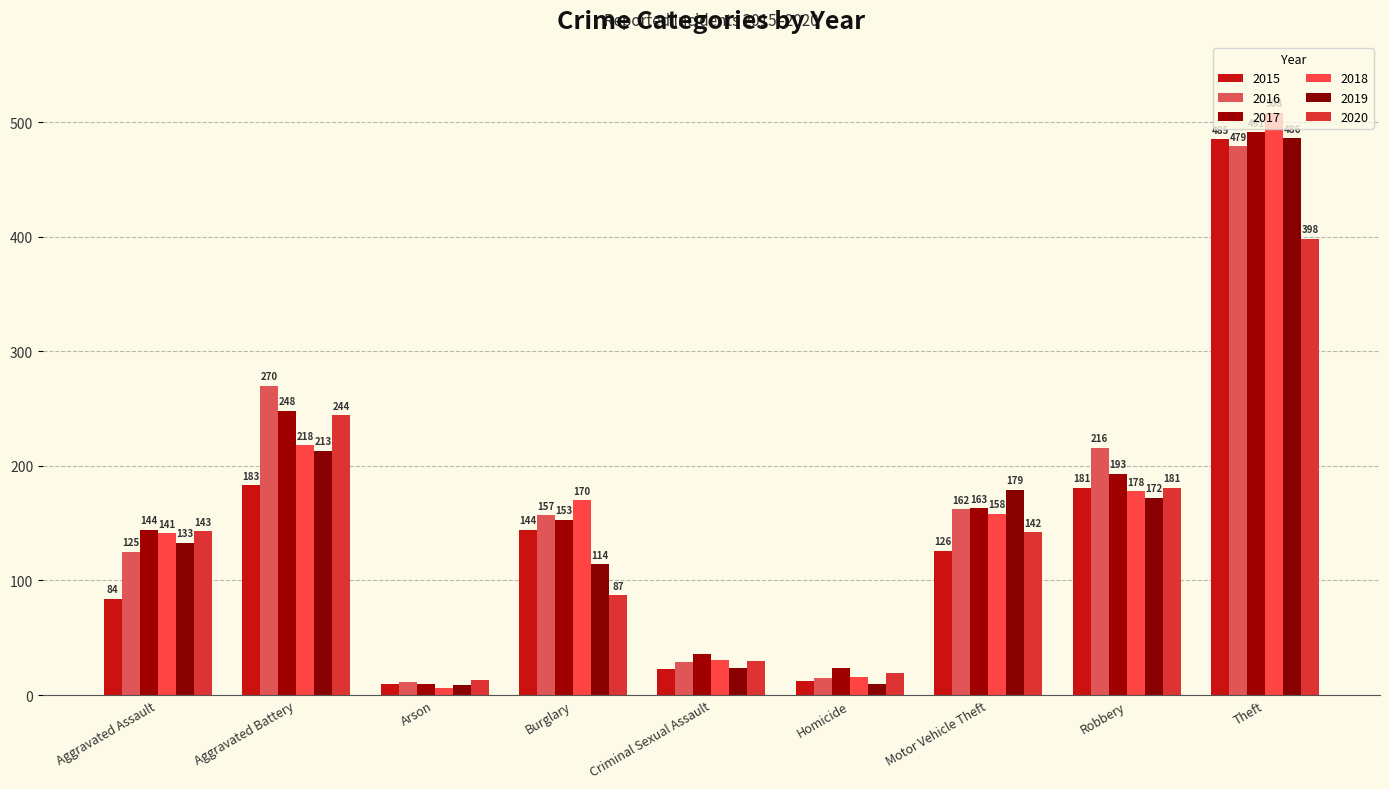

At how many categories does at least one series exceed 353?

1